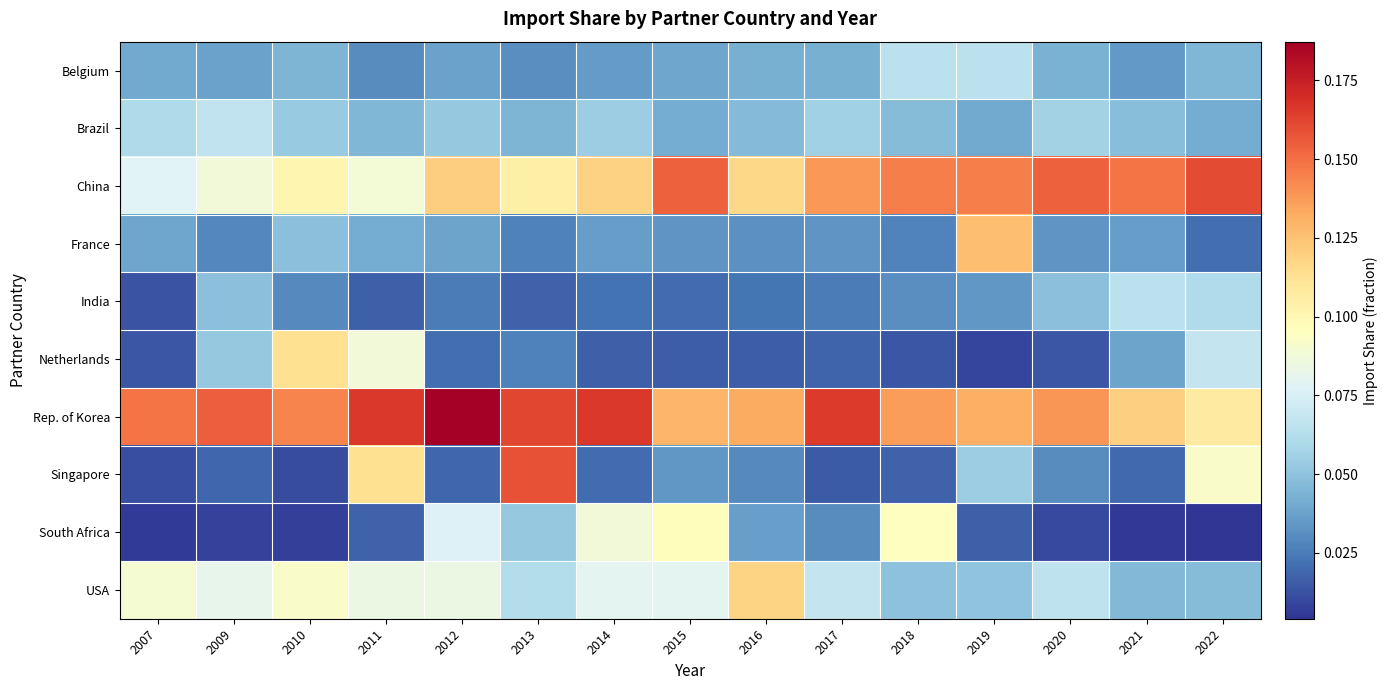

At which category is the sum across all series the highest?

2011